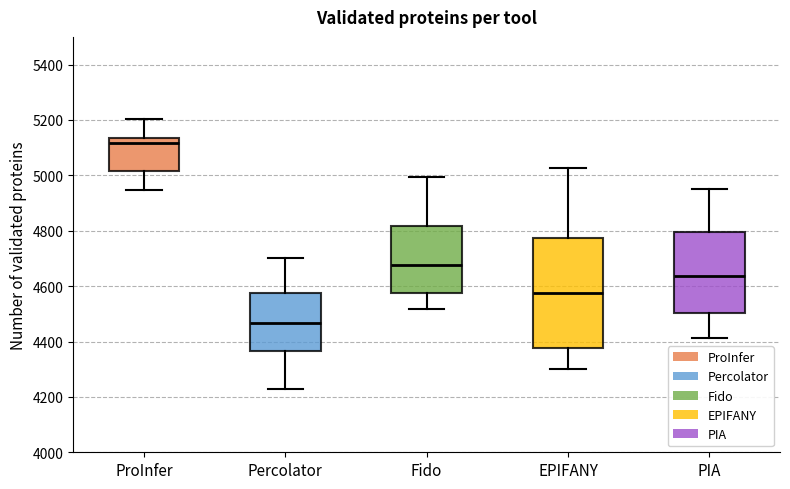

Reading left to right, transcribe this box plot: for each box, give where its median line is, the range the box spans, and where its two whiskers end, as read against the y-axis. The values are not printed on the chart, so give them approximately, as read against the axis.

ProInfer: median 5120, box 5020 to 5140, whiskers 4940 to 5200
Percolator: median 4460, box 4360 to 4580, whiskers 4220 to 4700
Fido: median 4680, box 4580 to 4820, whiskers 4520 to 5000
EPIFANY: median 4580, box 4380 to 4780, whiskers 4300 to 5020
PIA: median 4640, box 4500 to 4800, whiskers 4420 to 4960